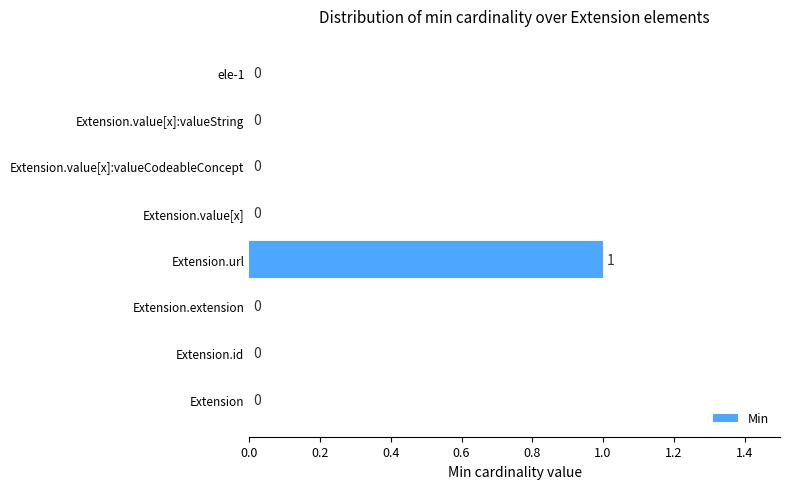

The value at ele-1 is 0. True or false?

True